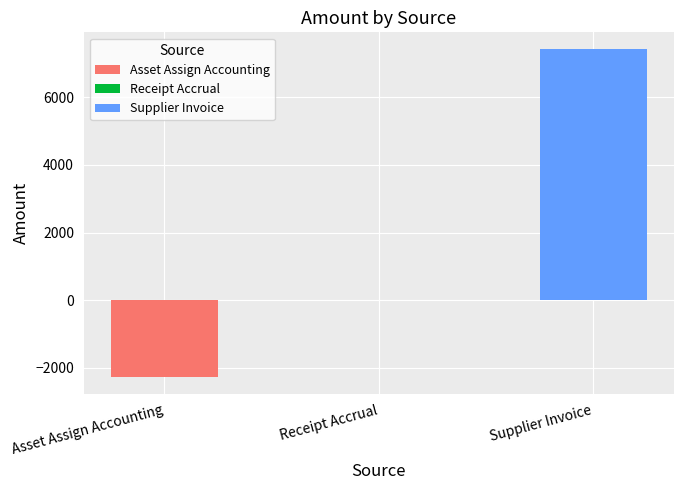

What is the value of the 1st bar from the left?

-2288.2